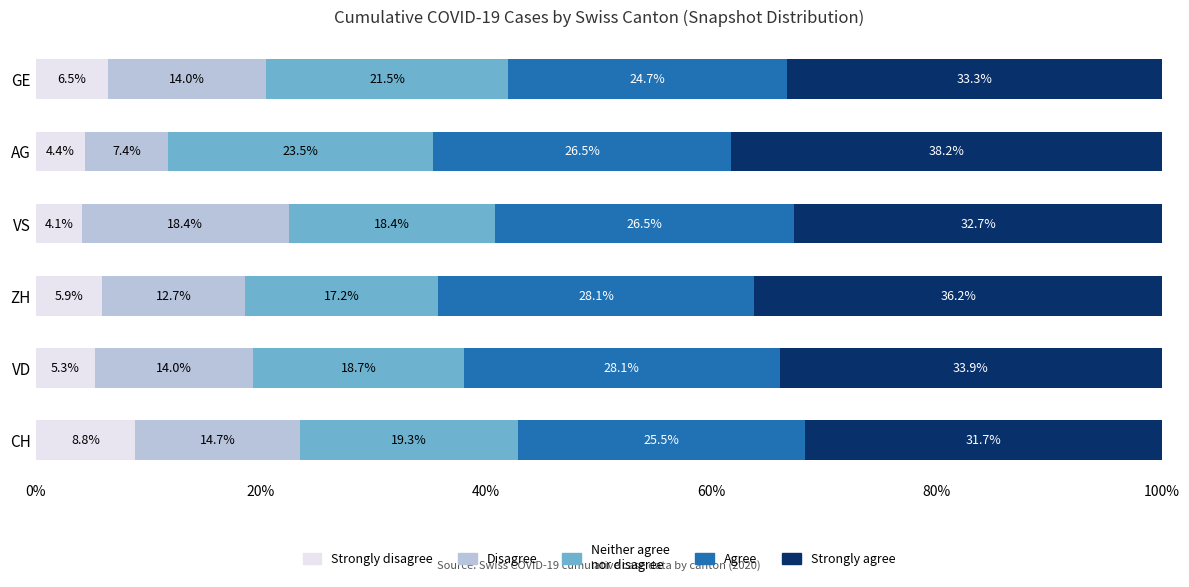

What is the total value across all series at GE?

100.0